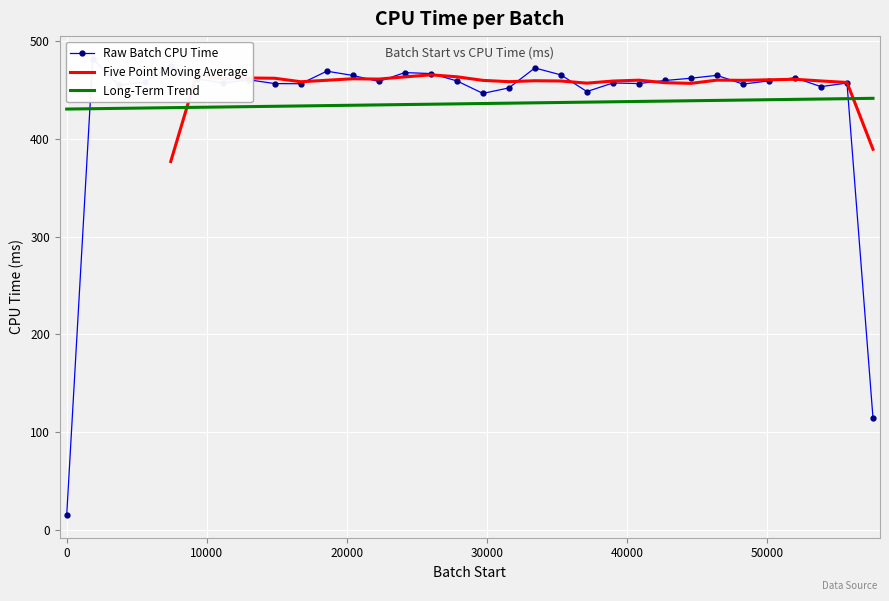

Is it true that the value at 18560 is 204.9?

False